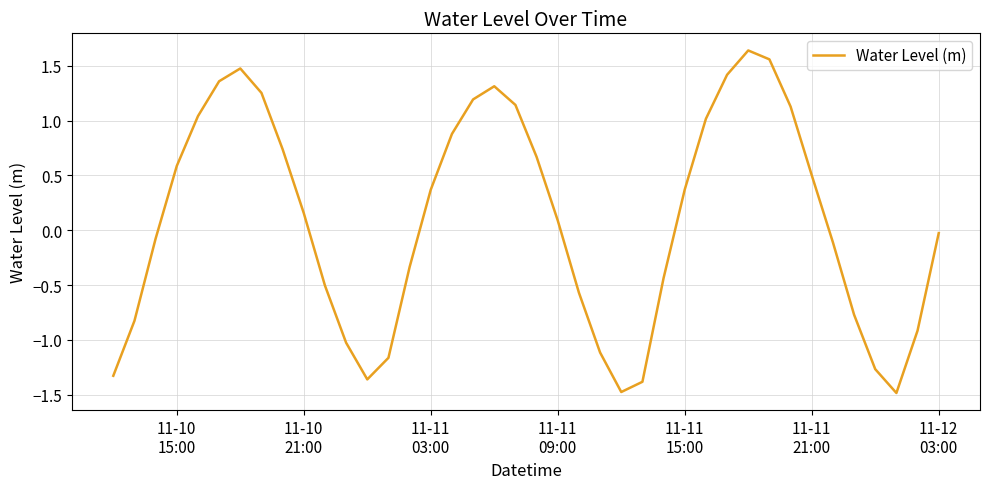

What is the smallest value displayed?

-1.5